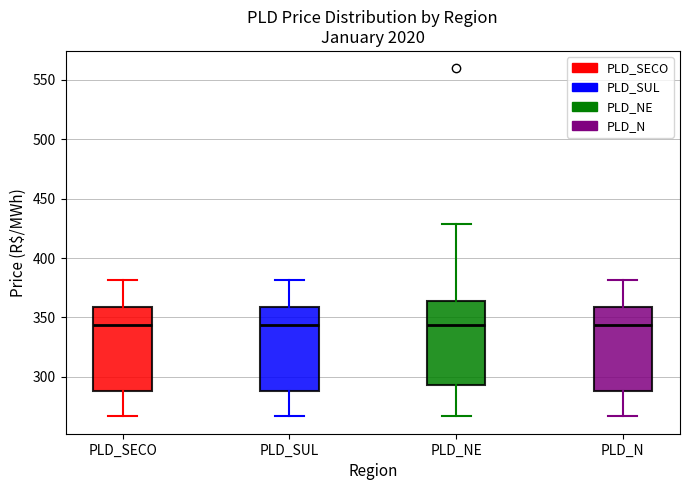

Reading left to right, read every box against the y-axis: the position of its median line, the range the box covers, and the ends of its whiskers. The values are not printed on the chart, so give them approximately, as read against the axis.

PLD_SECO: median 345, box 290 to 360, whiskers 265 to 380
PLD_SUL: median 345, box 290 to 360, whiskers 265 to 380
PLD_NE: median 345, box 295 to 365, whiskers 265 to 430
PLD_N: median 345, box 290 to 360, whiskers 265 to 380